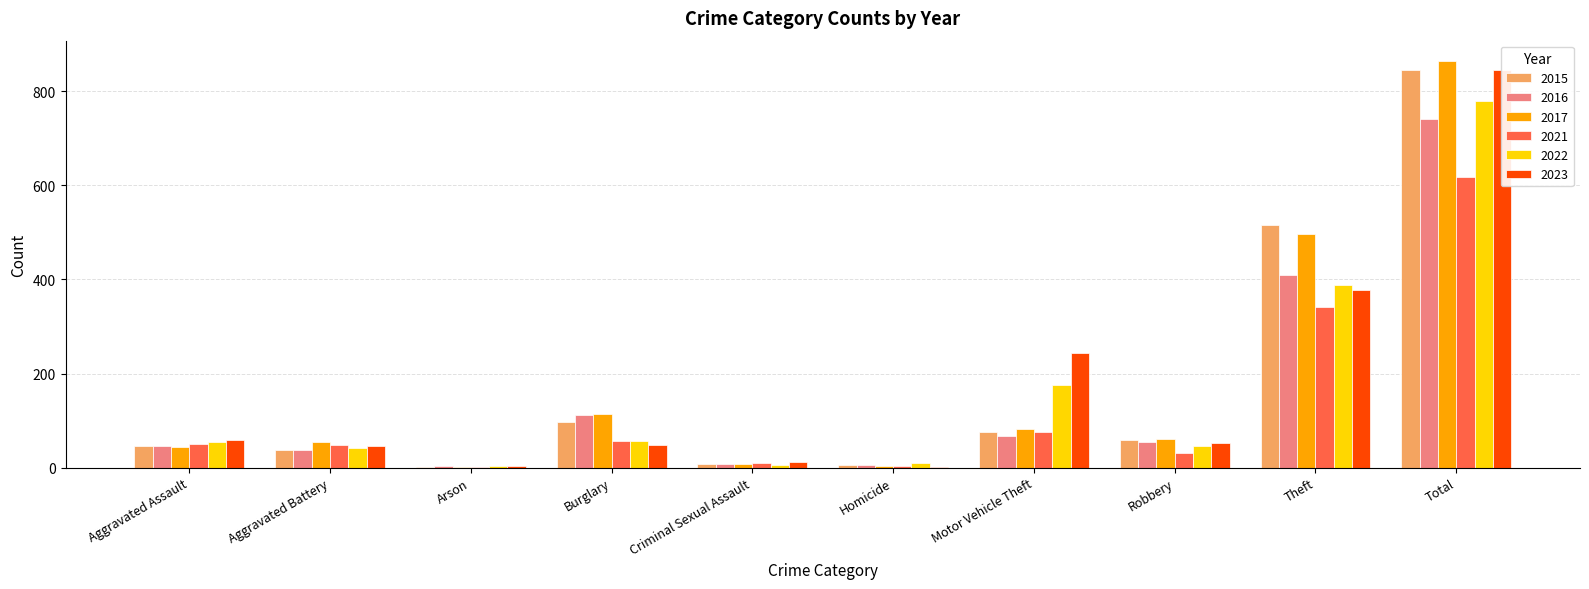

What is the difference between the second highest and second lowest values in the 2016 series?

404